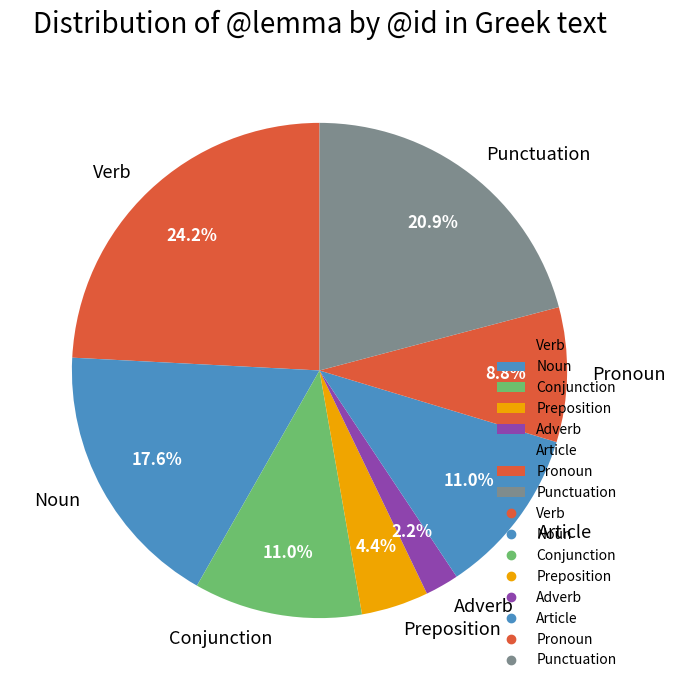

Which slice is the largest?

Verb